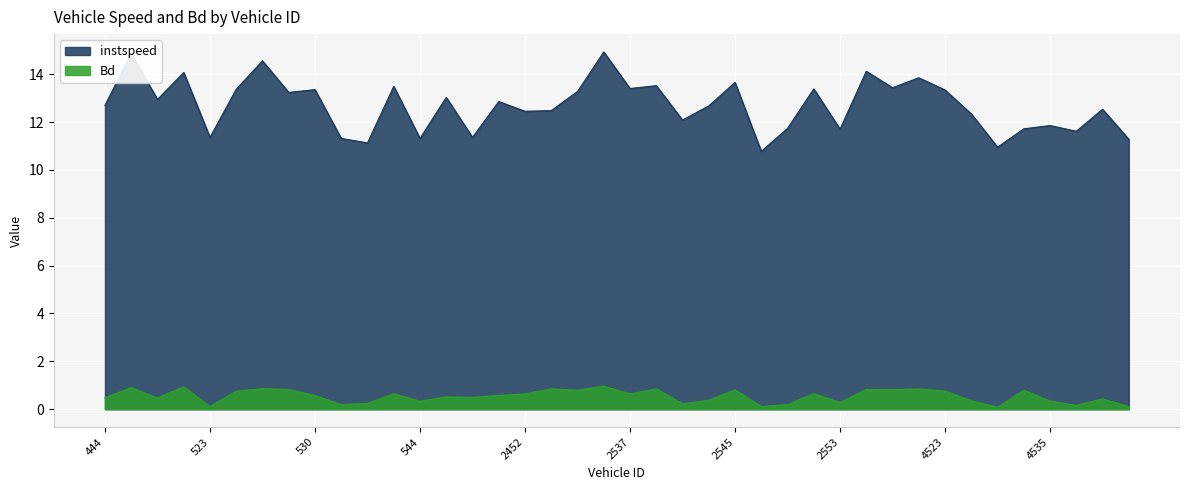

How many lines are shown in the chart?

2